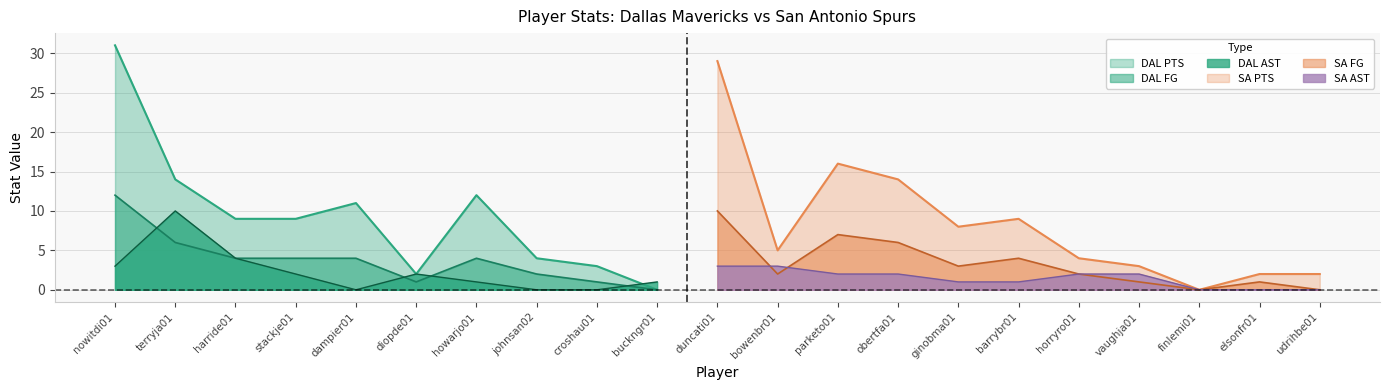

Between harride01 and stackje01, which is larger?

harride01